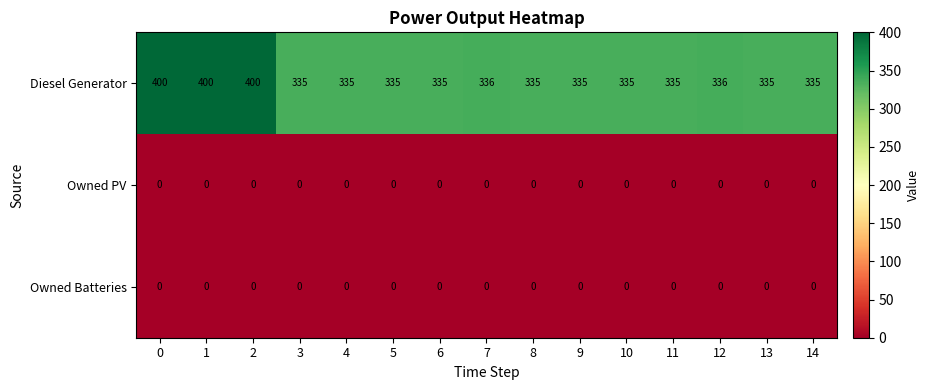

What is the greatest value displayed?

400